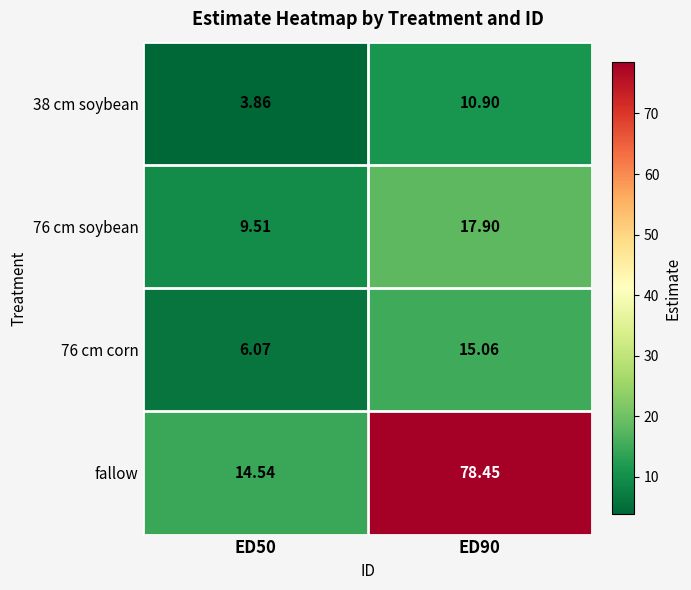

Which series has the largest range (max minus min)?

fallow